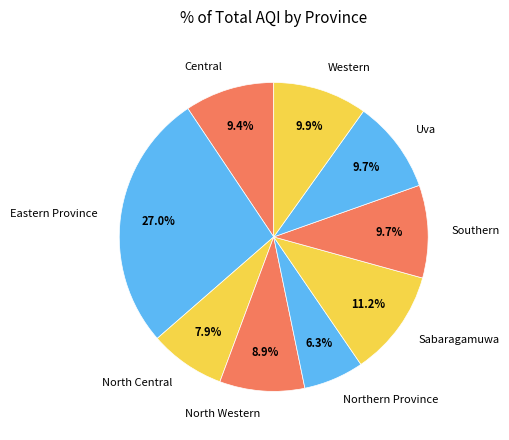

Which slice is the largest?

Eastern Province